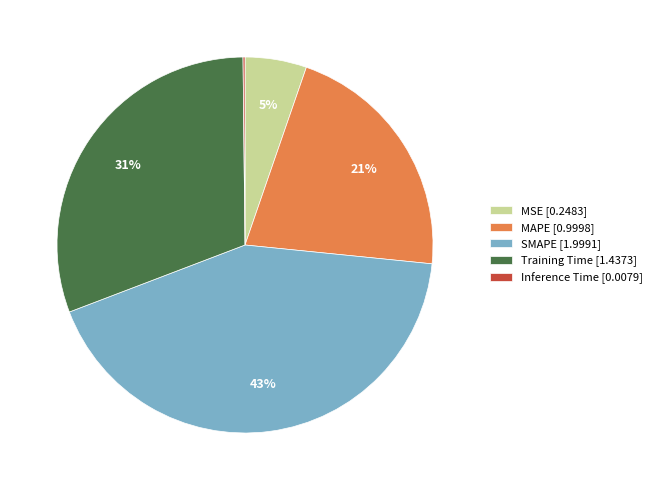

Combined, do MSE [0.2483] and MAPE [0.9998] account for over 50%?

No